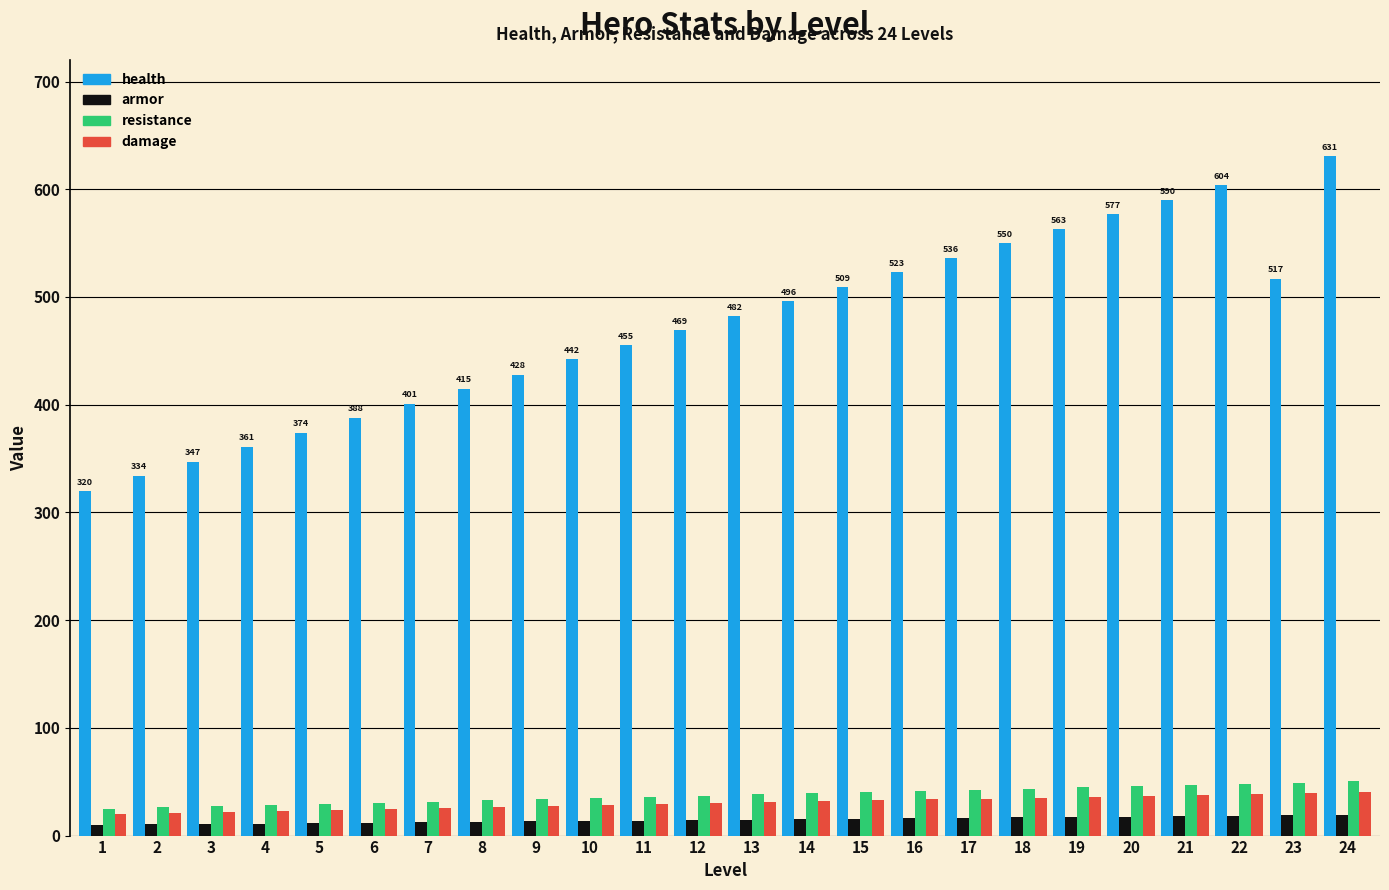

Rank the series by their maximum value, from highest to lowest.

health, resistance, damage, armor